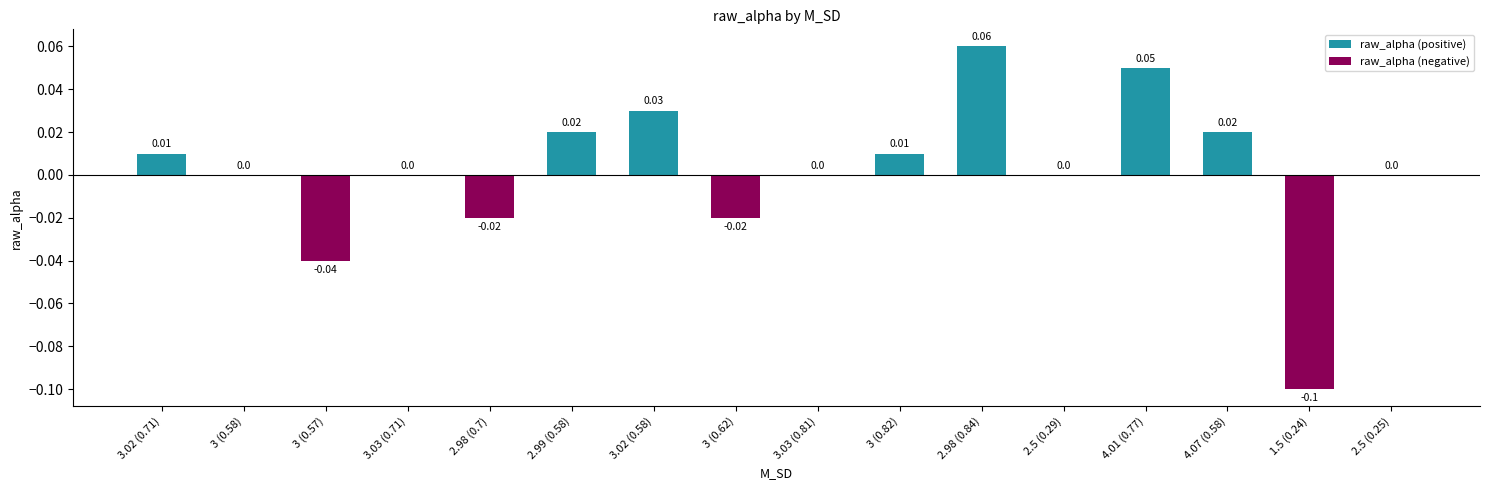

The value at 2.99 (0.58) is 0.0. True or false?

False